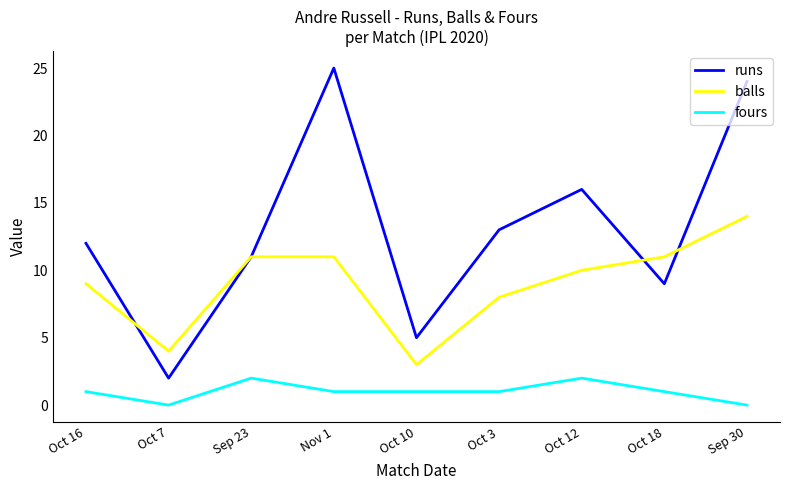

Which category has the highest value in the runs series?

Nov 1